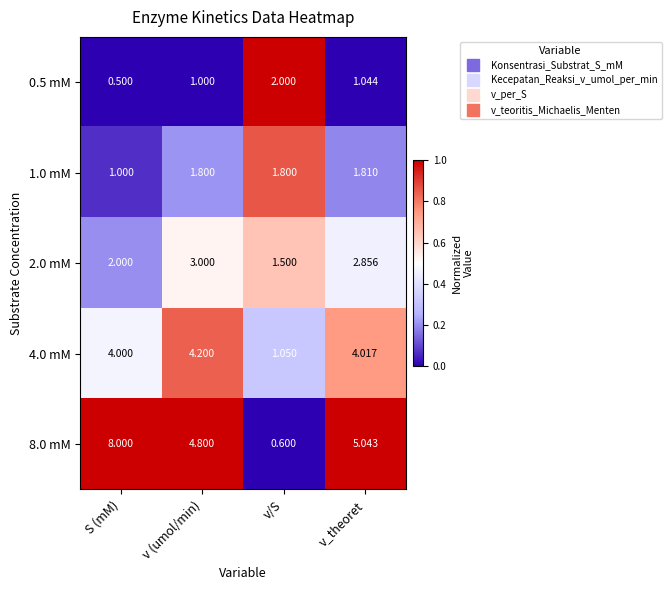

Where is 1.0 mM nearest to the value 1?

S (mM)